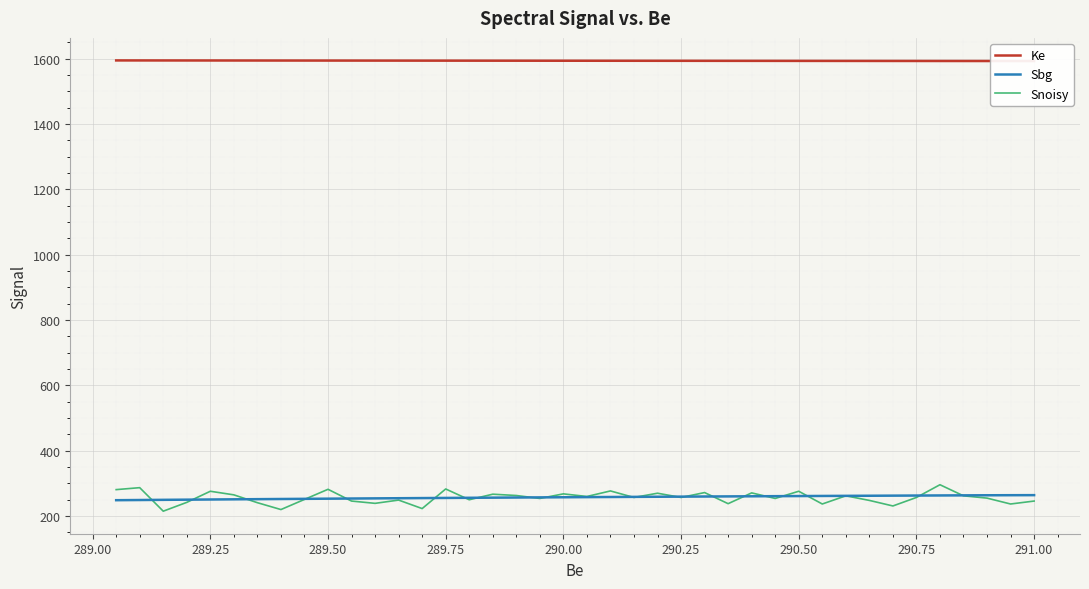

Does the chart display data point markers on the line(s)?

No